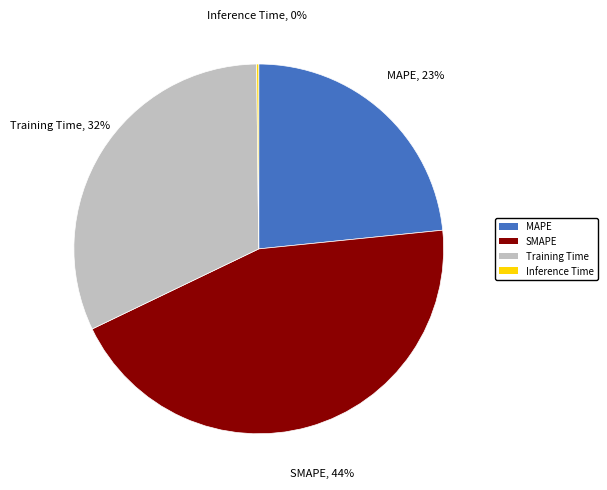

Which category has the biggest portion of the pie?

SMAPE